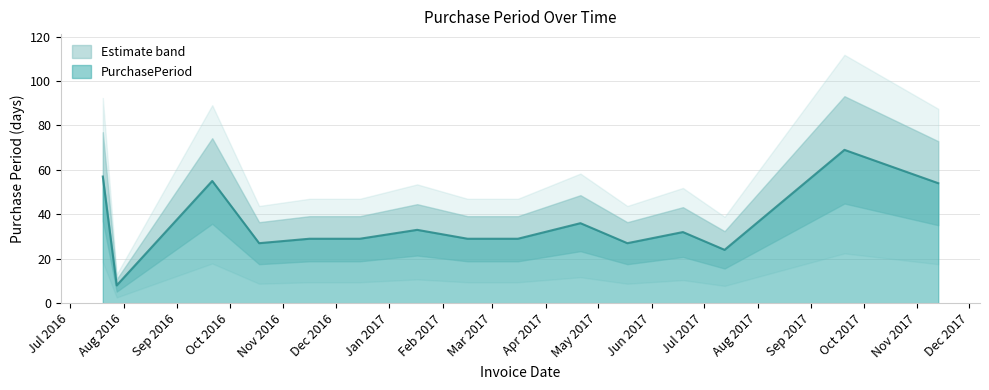

Between 2016-09-21 and 2017-09-20, which is larger?

2017-09-20